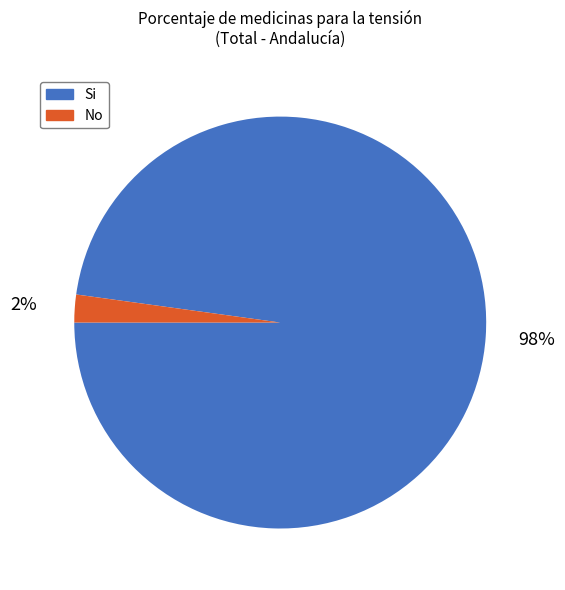

True or false: No accounts for 10% of the total.

False